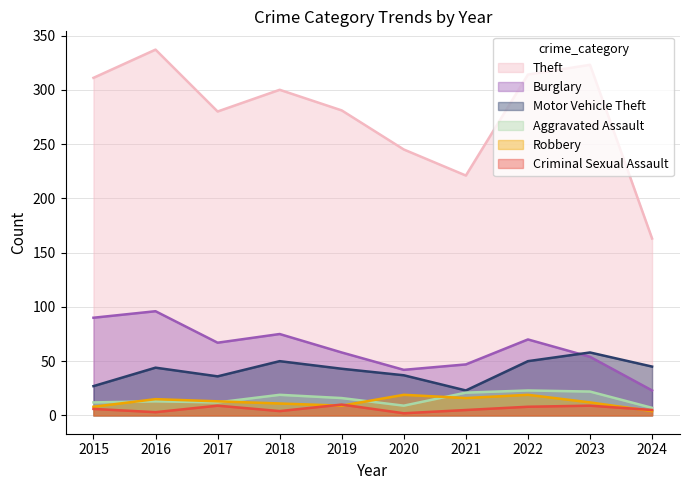

What is the sum of the Robbery values at 2024 and 2022?

23